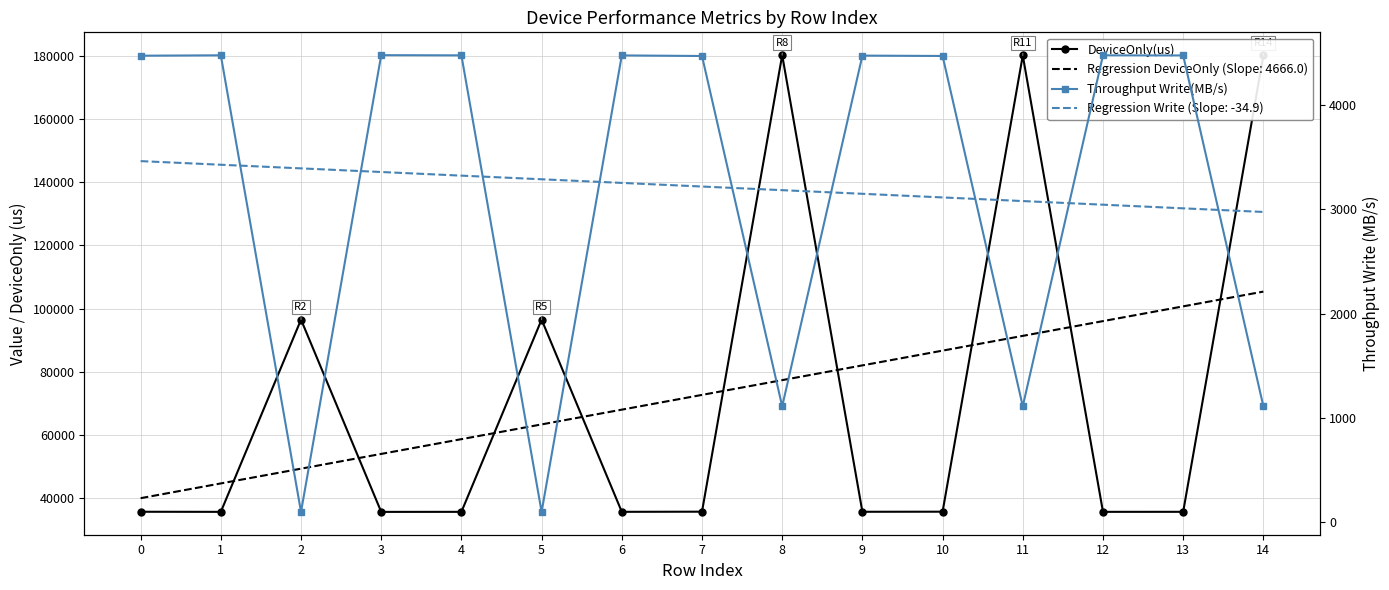

What is the approximate value of Throughput Write(MB/s) at 10?

4473.8